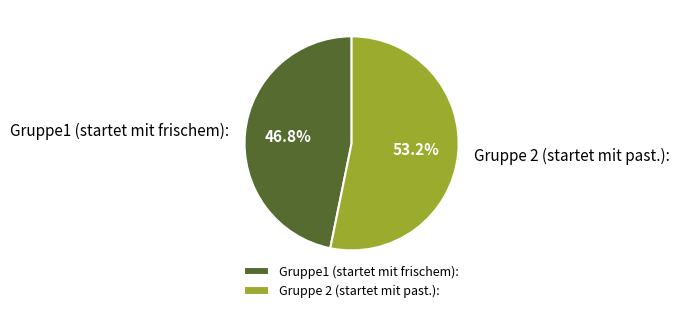

To the nearest percent, what is the difference between the largest and smallest slice percentages?

6%